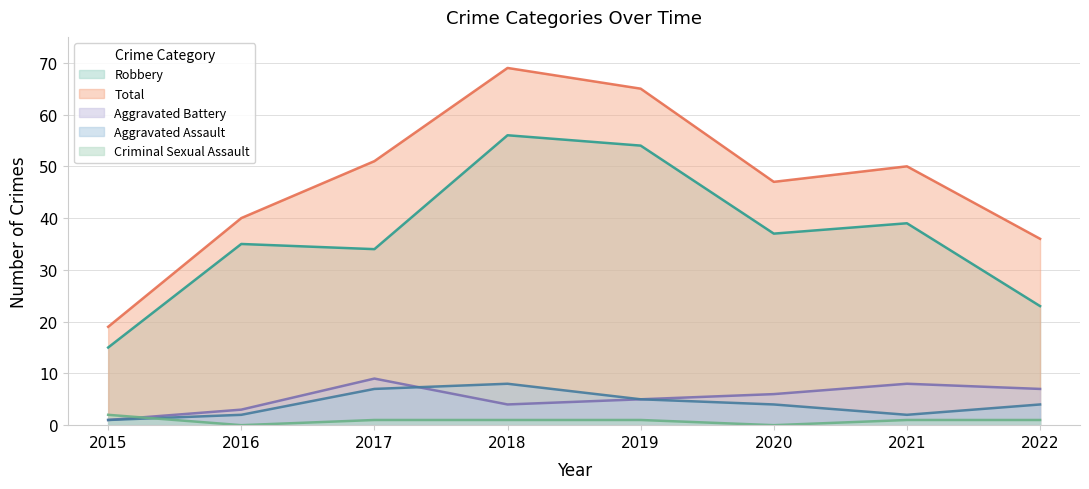

At which label does Aggravated Assault first exceed 4?

2017